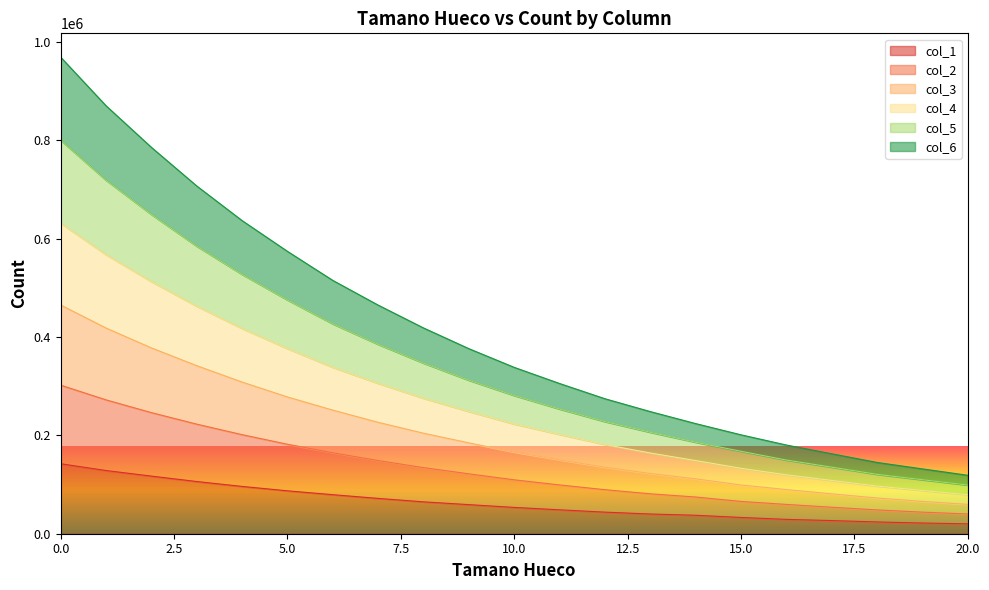

Which series changed the most between 7 and 20?

col_3